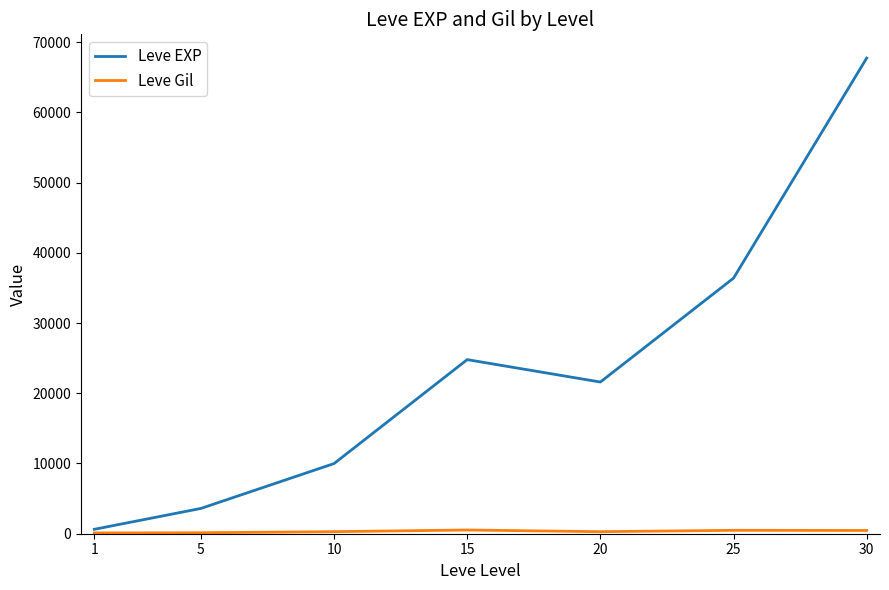

Which series changed the most between 20 and 30?

Leve EXP